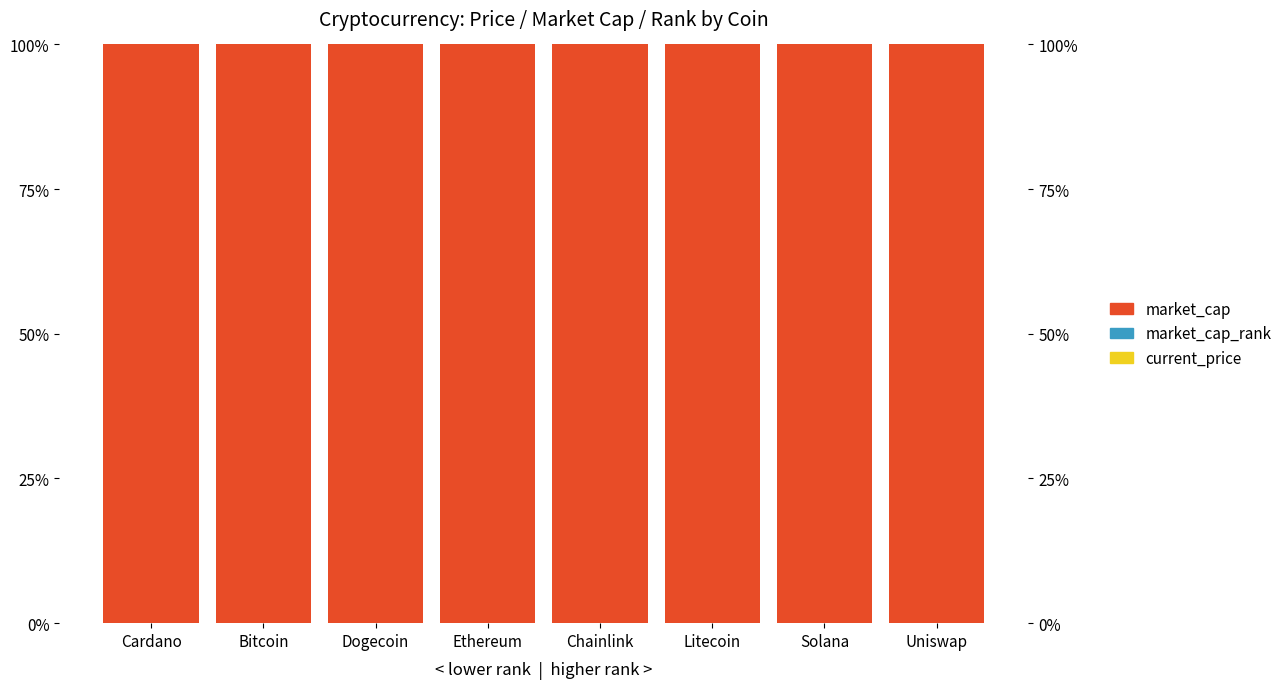

How many bars are there in total?

24